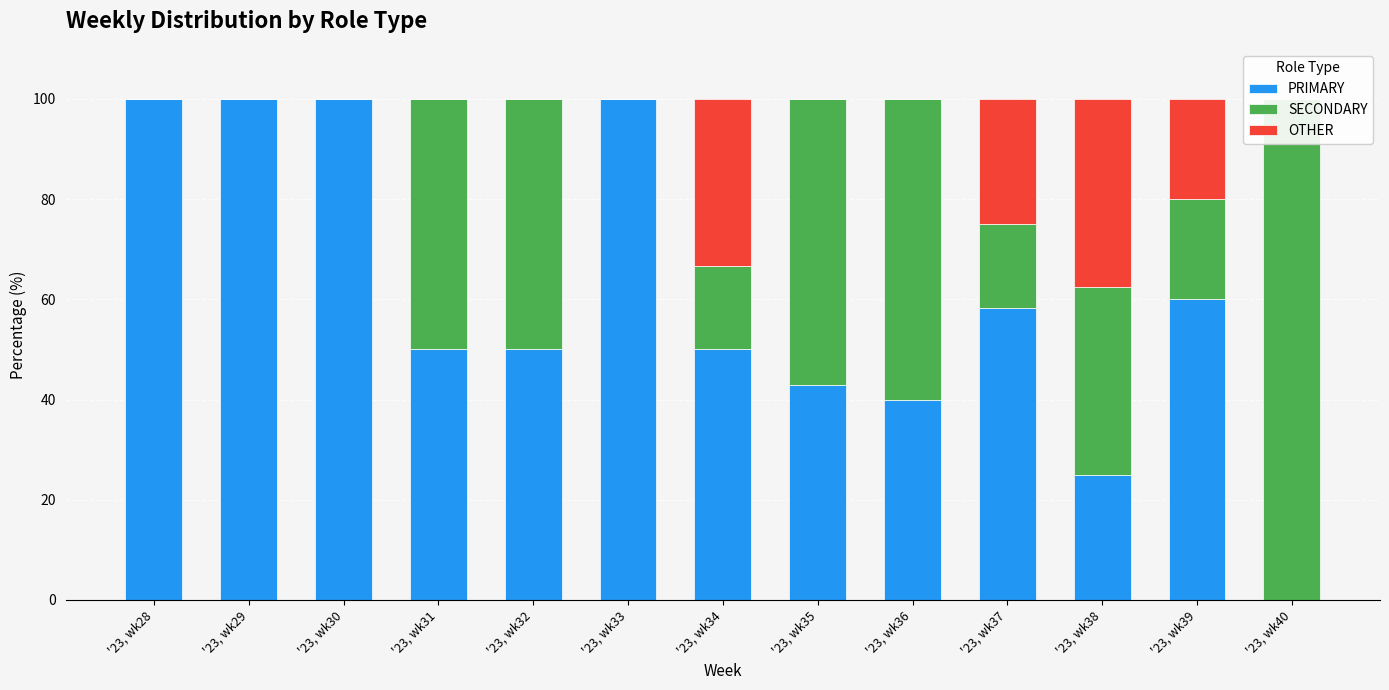

Rank the series by their average value, from highest to lowest.

PRIMARY, SECONDARY, OTHER